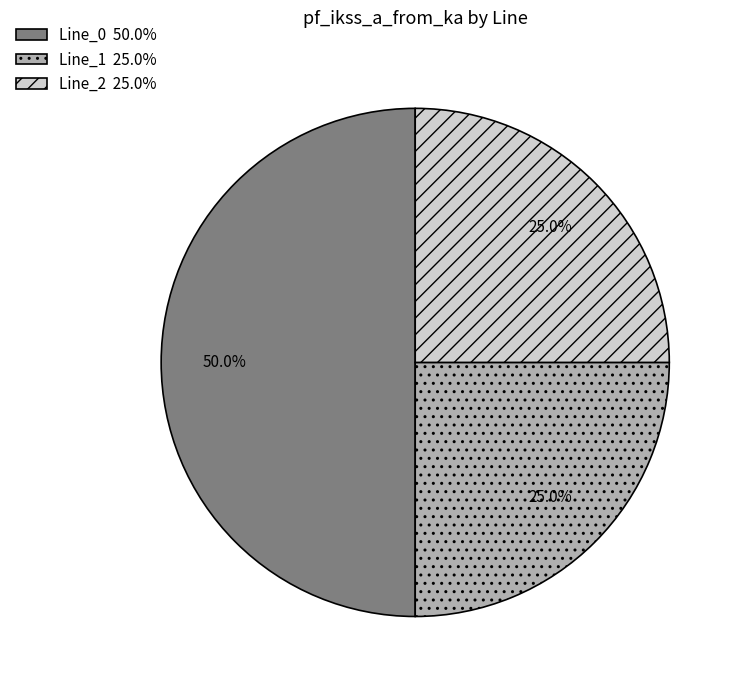

To the nearest percent, what is the average slice percentage?

33%